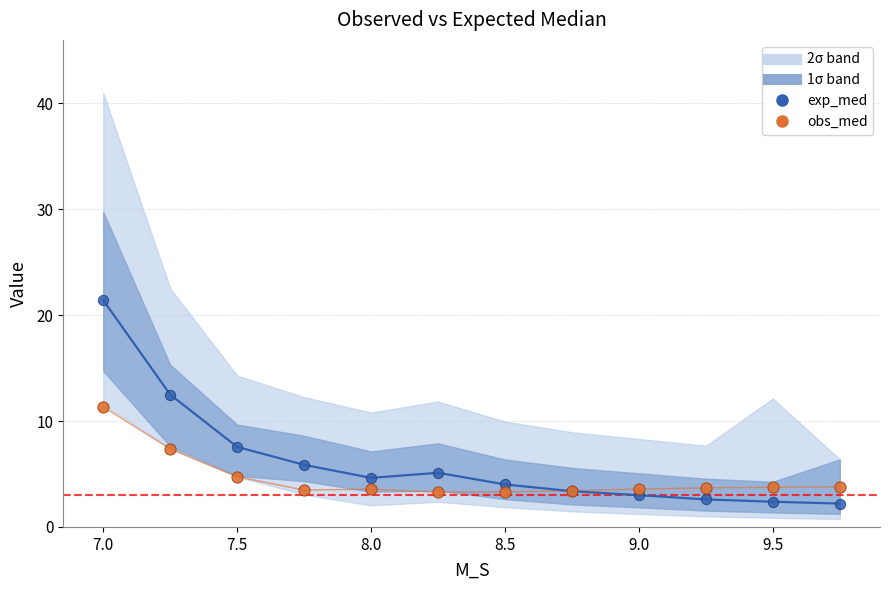

What is the X range (max minus min) for the scatter plot?

2.8